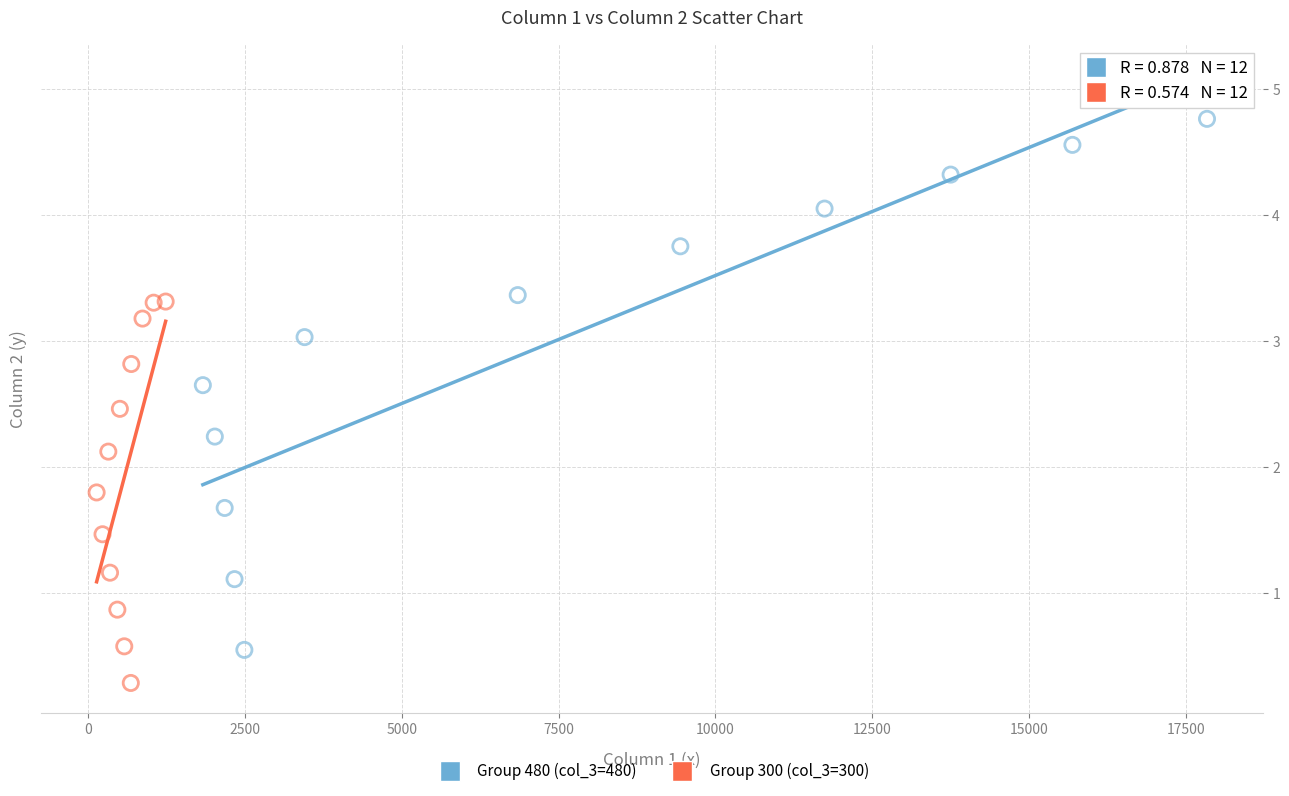

Which series contains the highest Y value?

Group 480 (col_3=480)